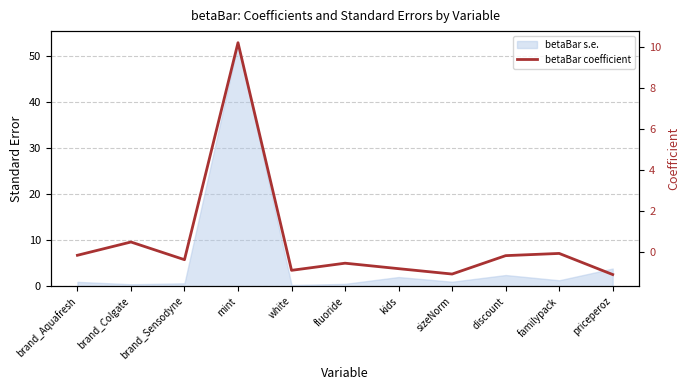

How many interior local valleys (lower than both neighbors) does the data have?

3